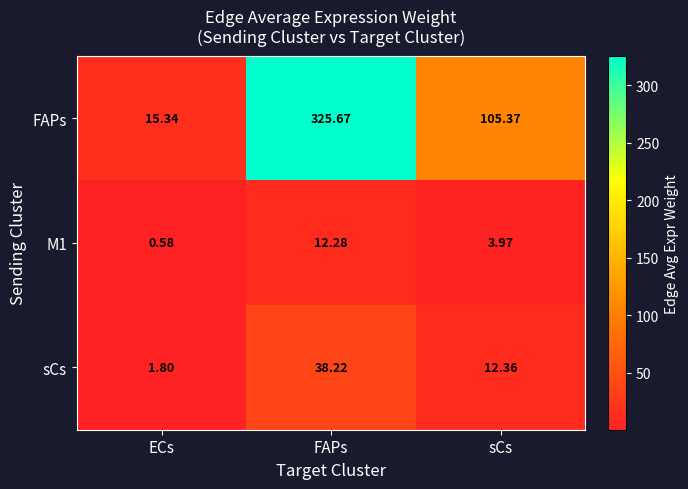

At which category does the chart reach its peak across all series?

FAPs